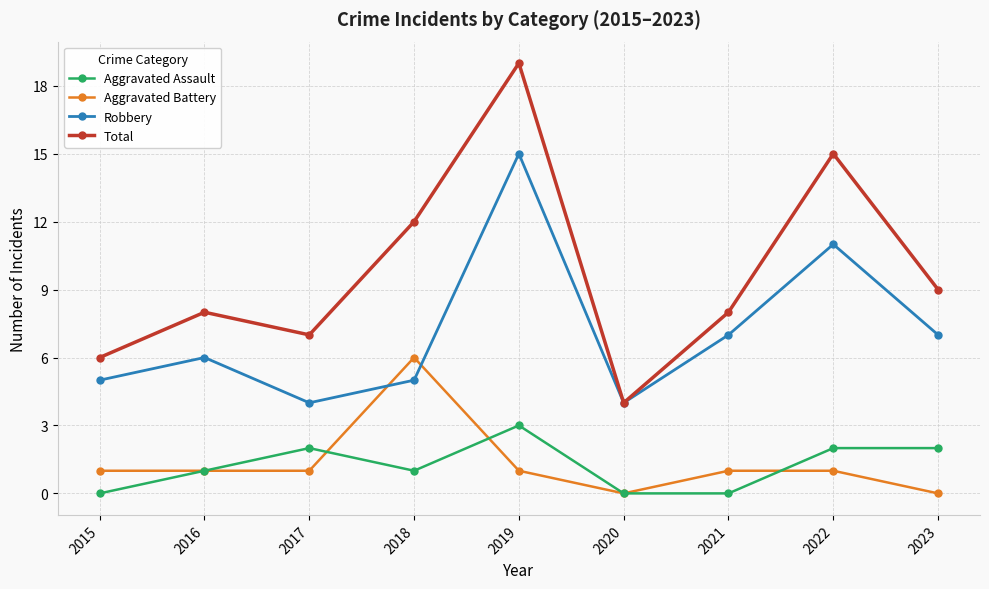

True or false: Aggravated Battery has more than 0 points higher than both neighbors.

True